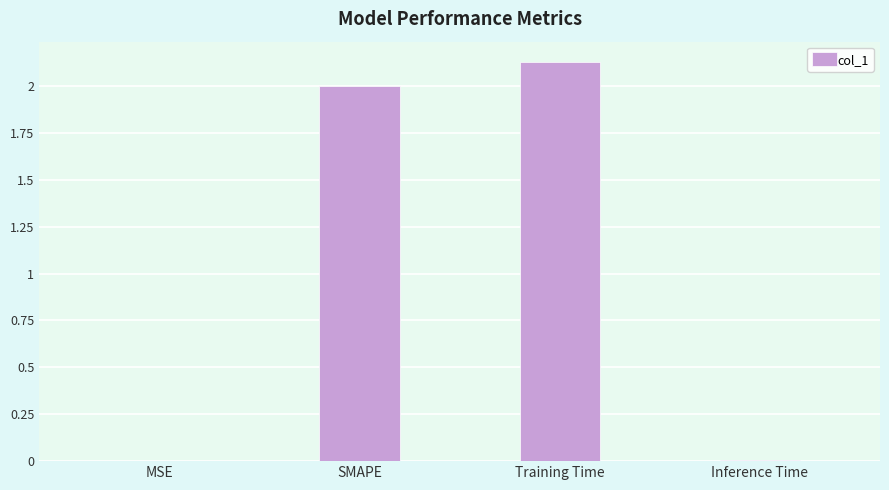

What is the ratio of the value at Training Time to the value at SMAPE?

1.1